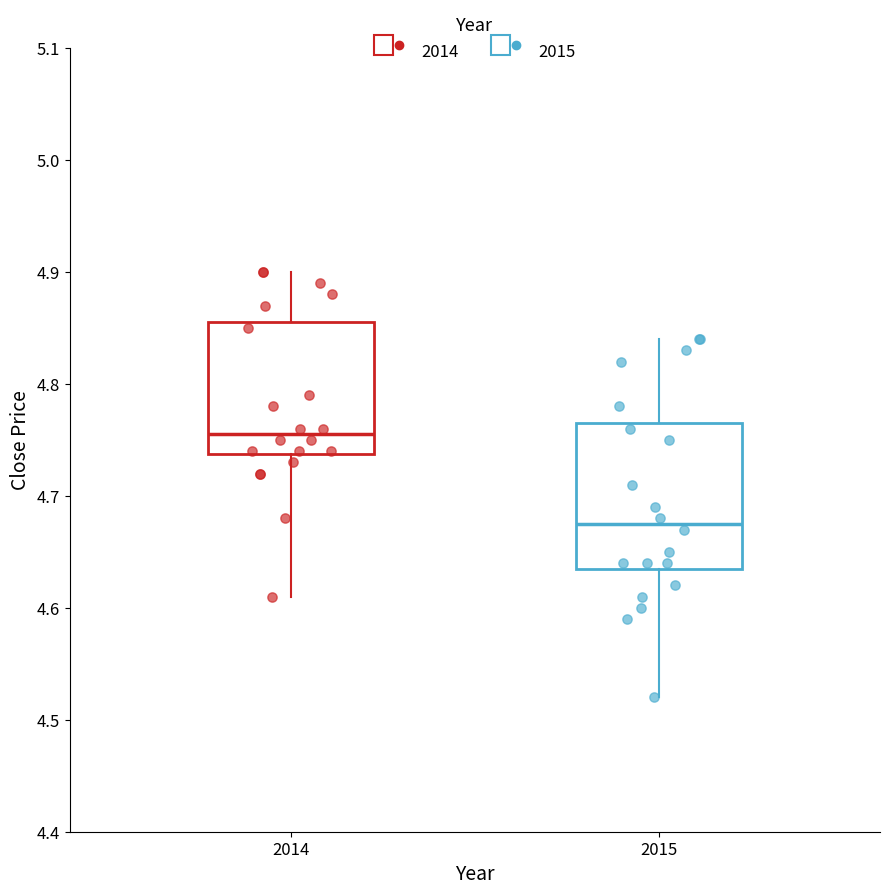

Reading left to right, transcribe this box plot: for each box, give where its median line is, the range the box spans, and where its two whiskers end, as read against the y-axis. The values are not printed on the chart, so give them approximately, as read against the axis.

2014: median 4.76, box 4.74 to 4.86, whiskers 4.61 to 4.90
2015: median 4.68, box 4.64 to 4.77, whiskers 4.52 to 4.84